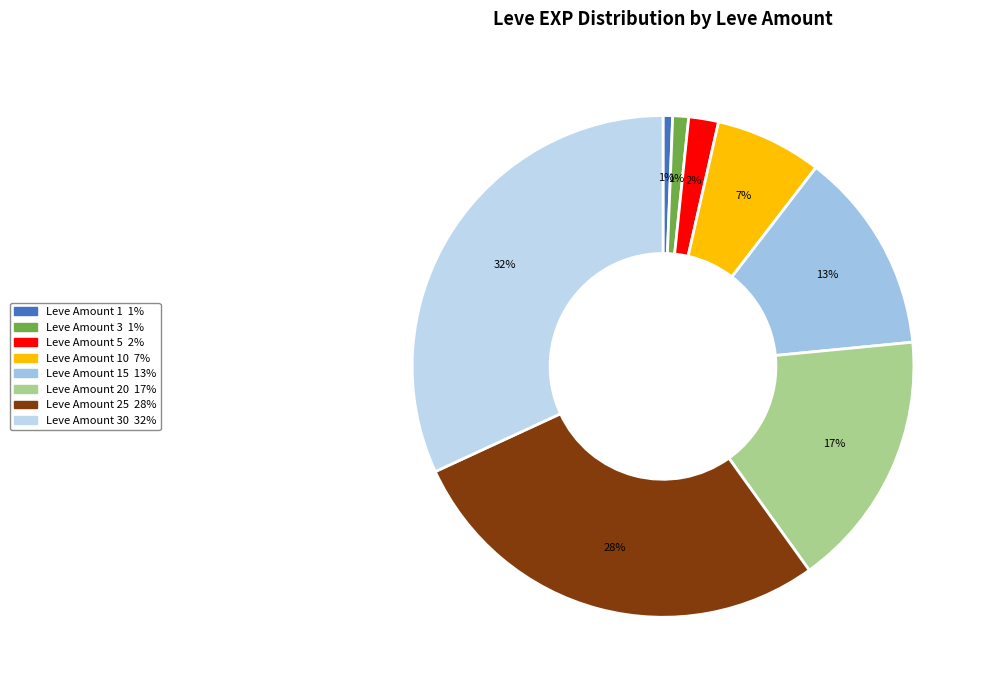

How many slices are in this pie chart?

8